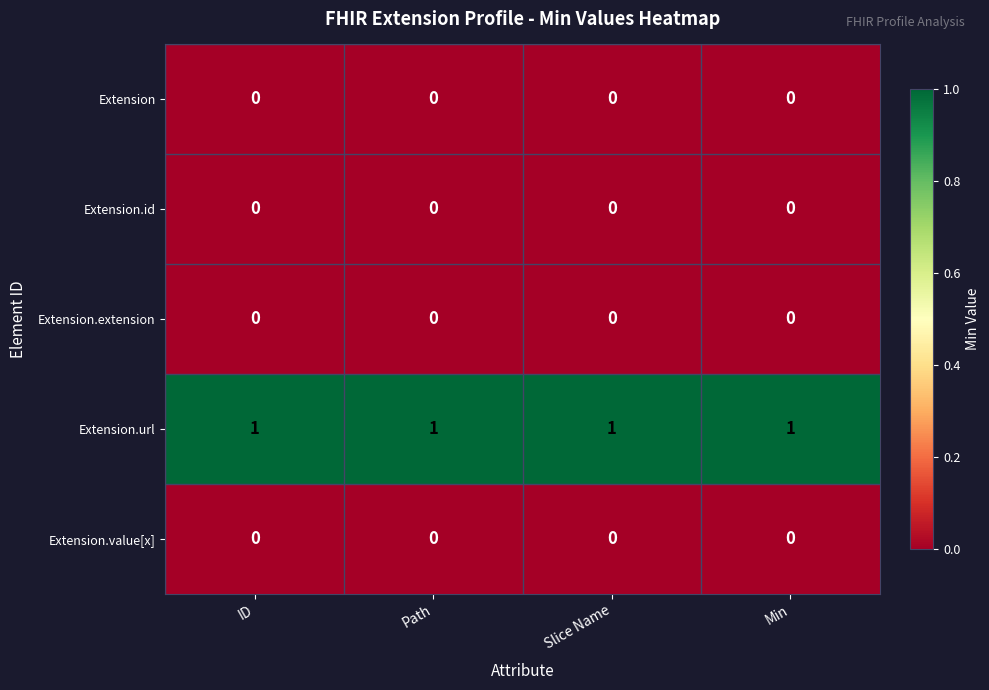

Is the value of Extension.extension at Slice Name greater than the value of Extension.url at Path?

No